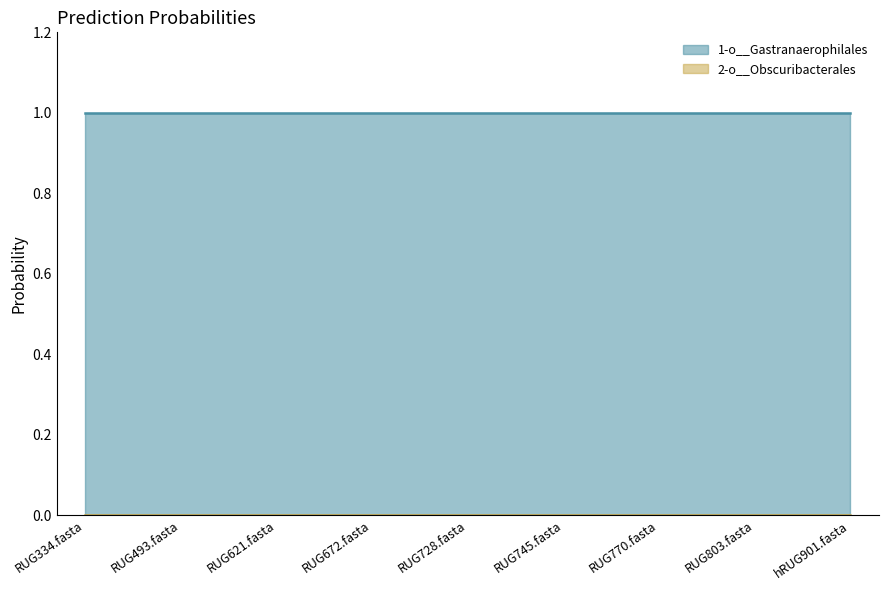

Does the chart display data point markers on the line(s)?

No